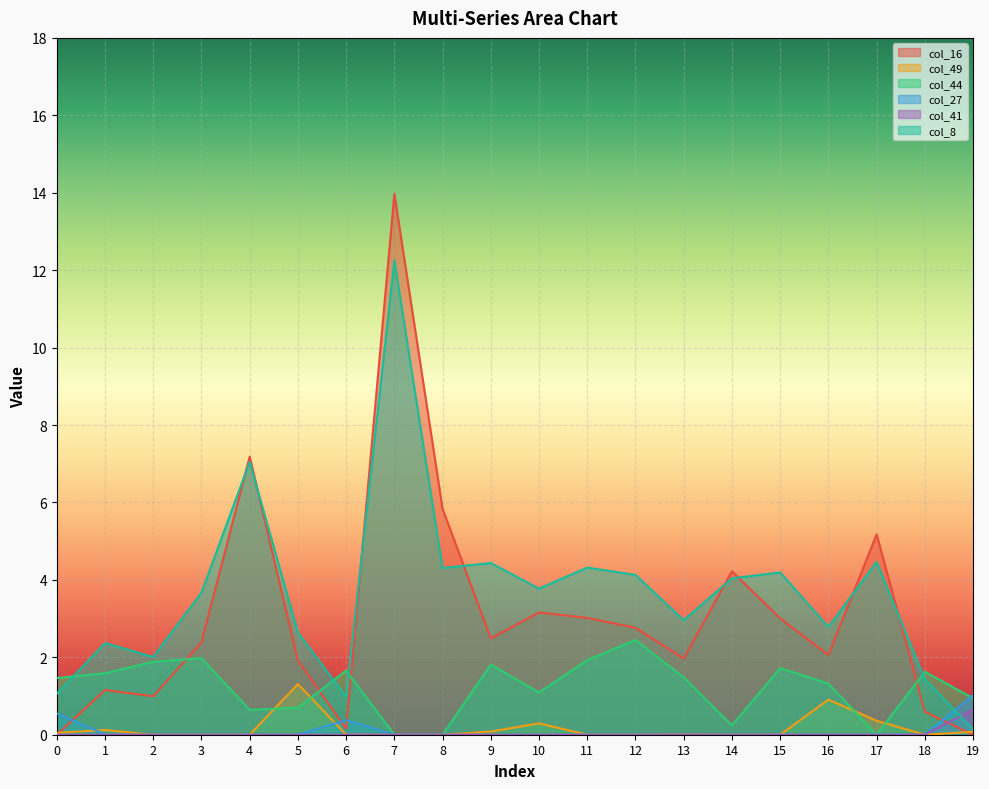

Read the col_16 value at 13.

2.0